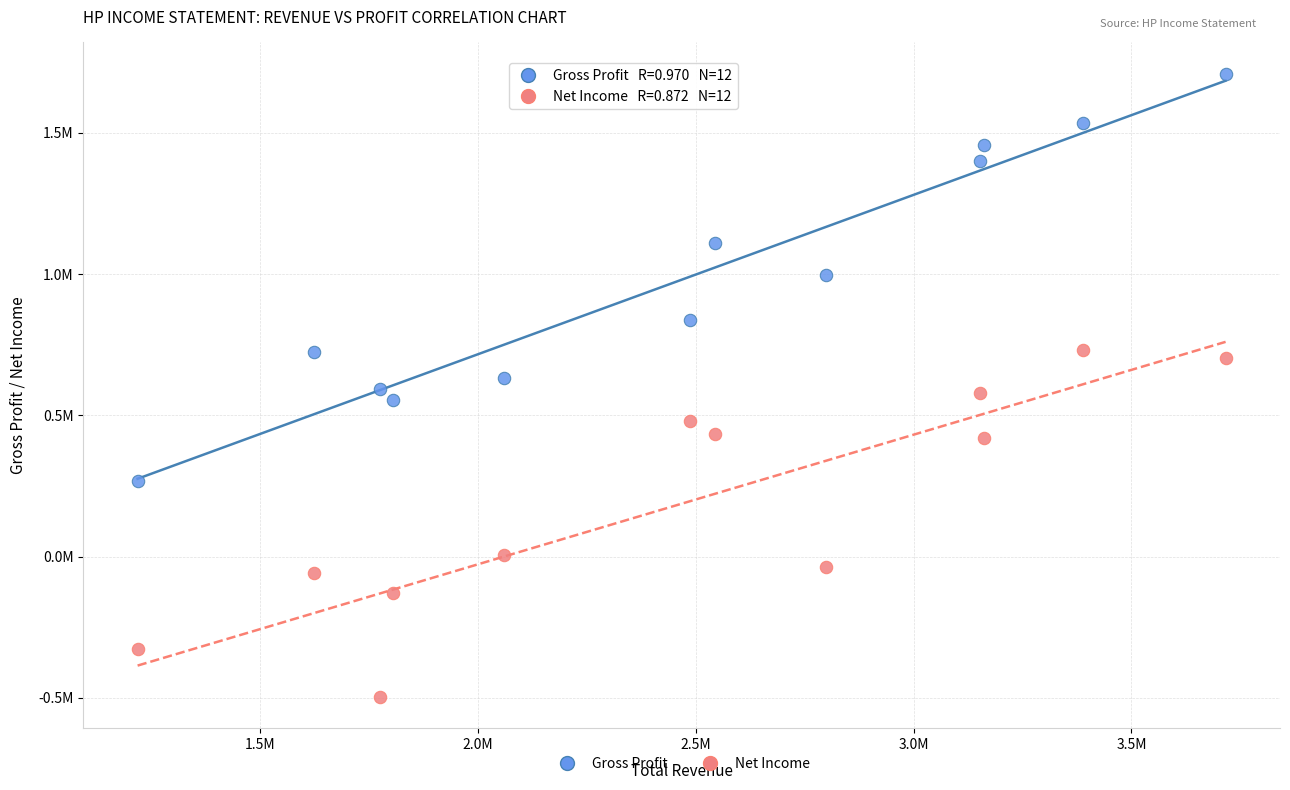

What are all the series names shown in the legend?

Gross Profit, Net Income